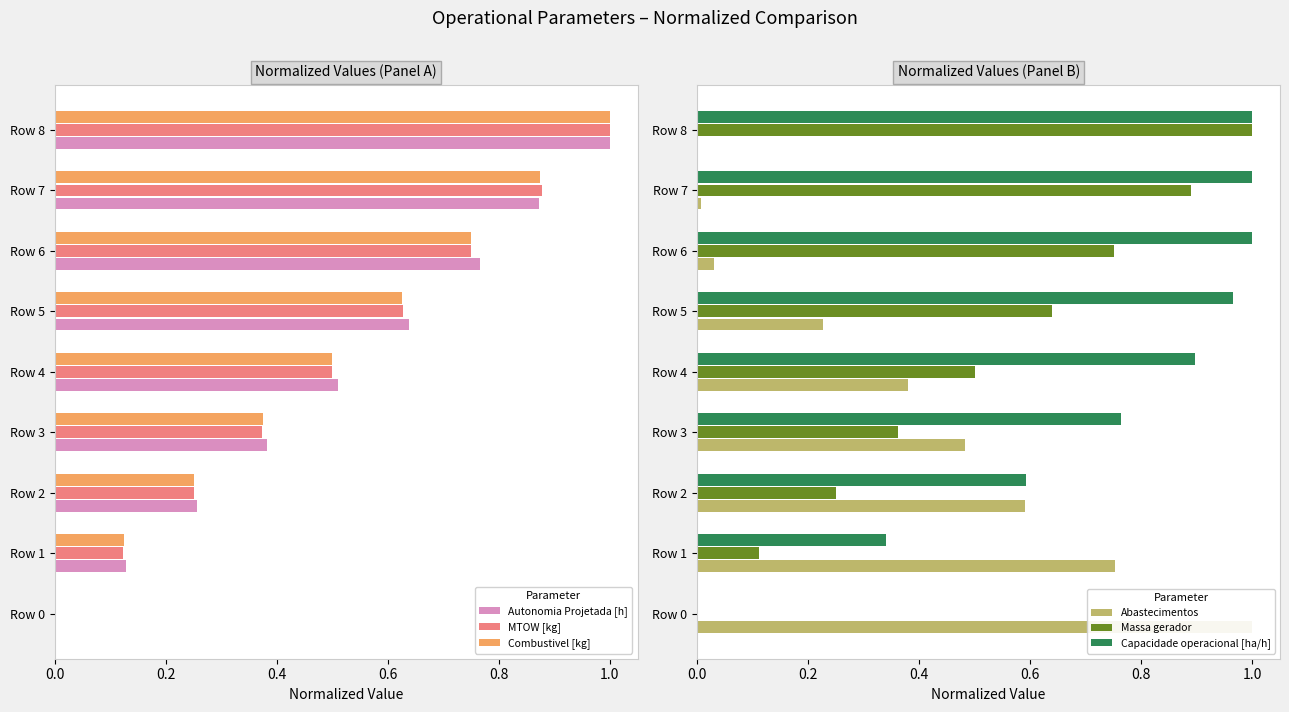

At how many categories does at least one series exceed 0?

9